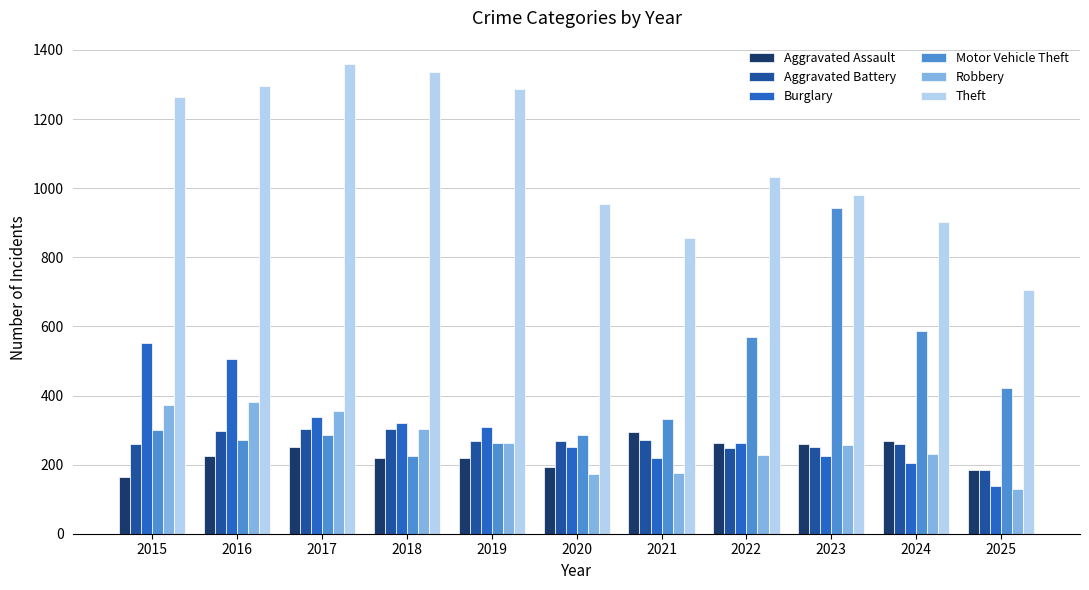

What is the greatest value displayed?

1359